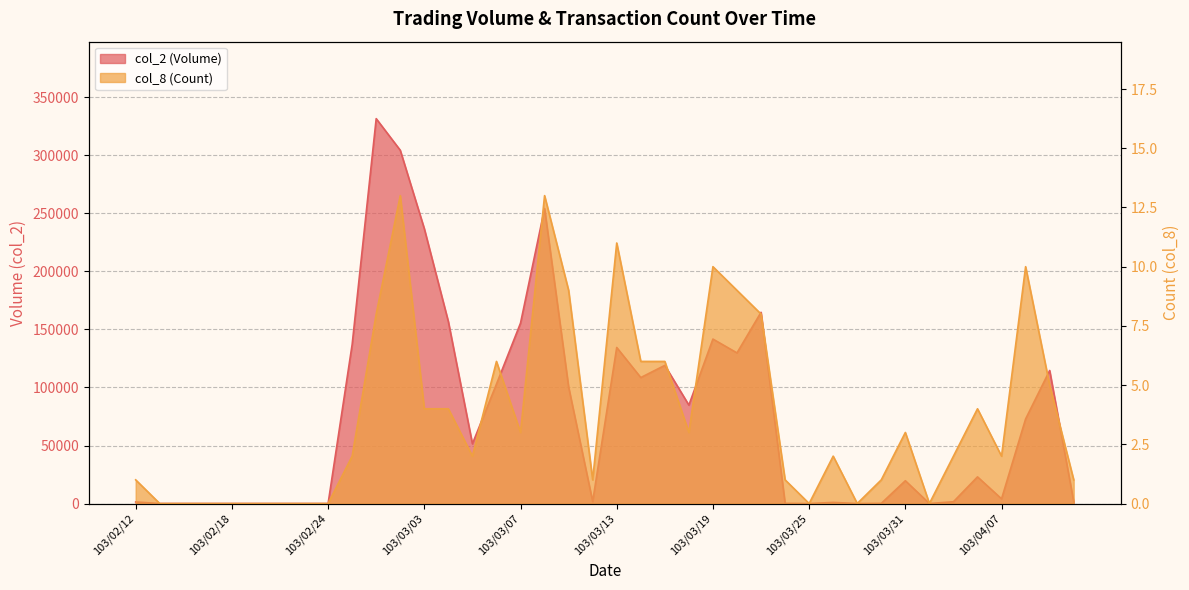

True or false: col_2 (Volume) has a value of 1550 at 103/04/02.

True